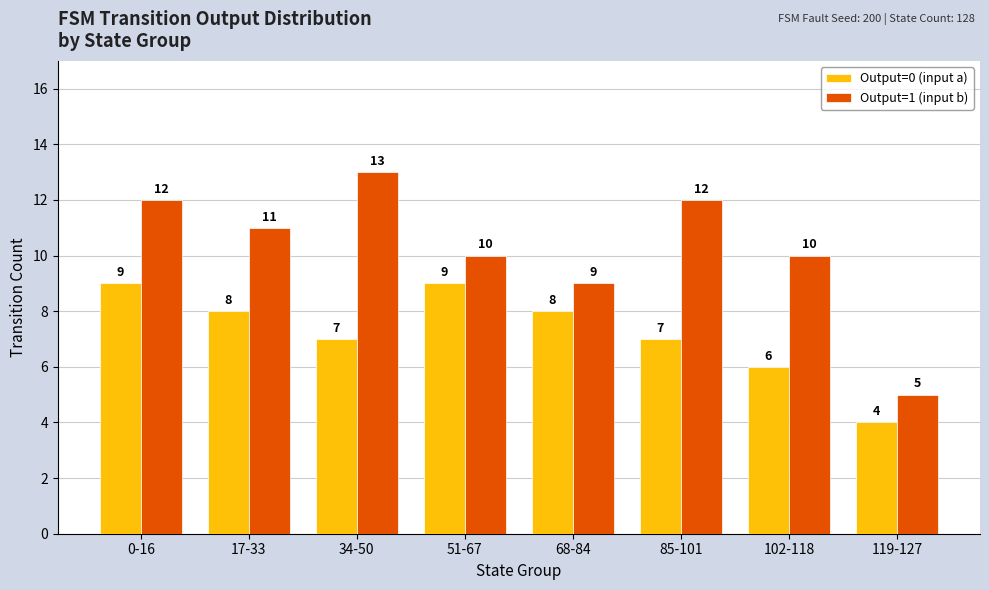

At which label does Output=0 (input a) first exceed 8?

0-16